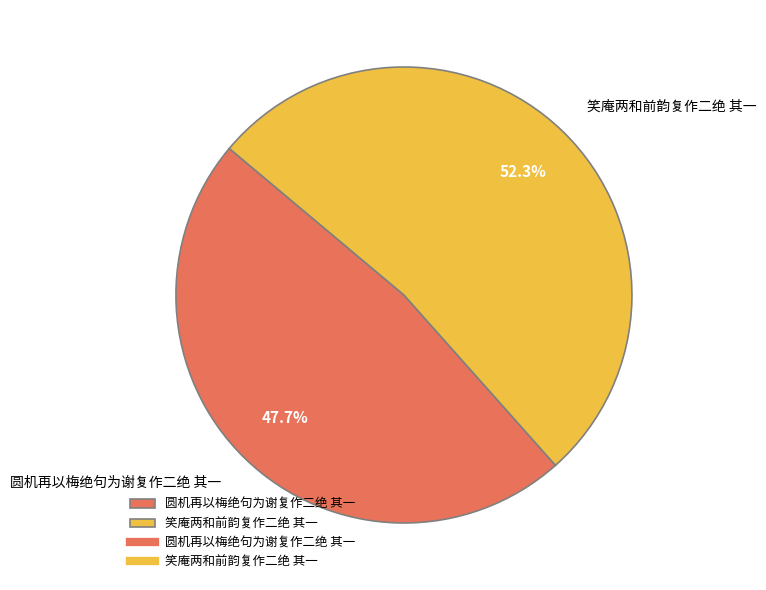

What is the majority slice?

笑庵两和前韵复作二绝 其一